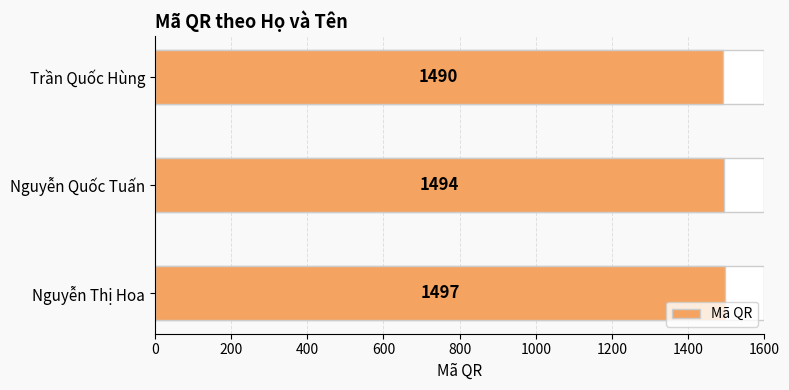

What is the minimum value shown in the chart?

1490